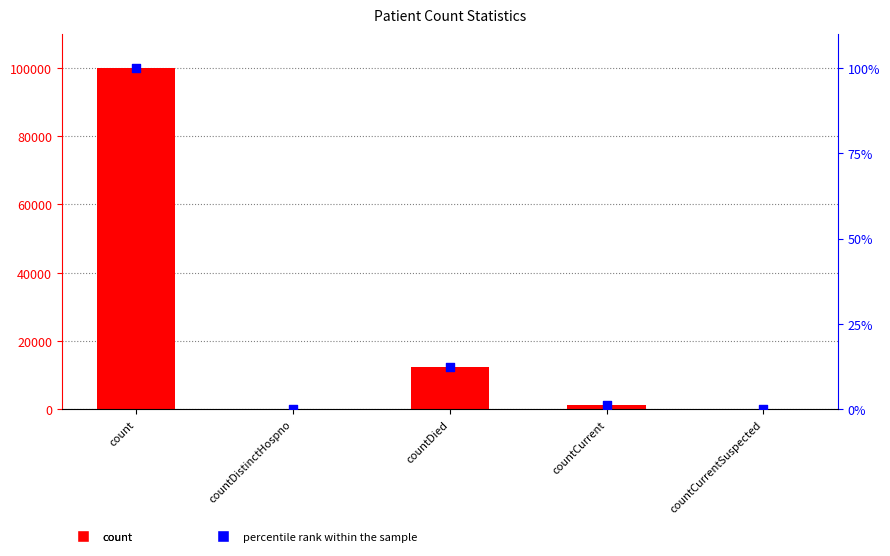

What is the total value across all series at countCurrent?

1278.3